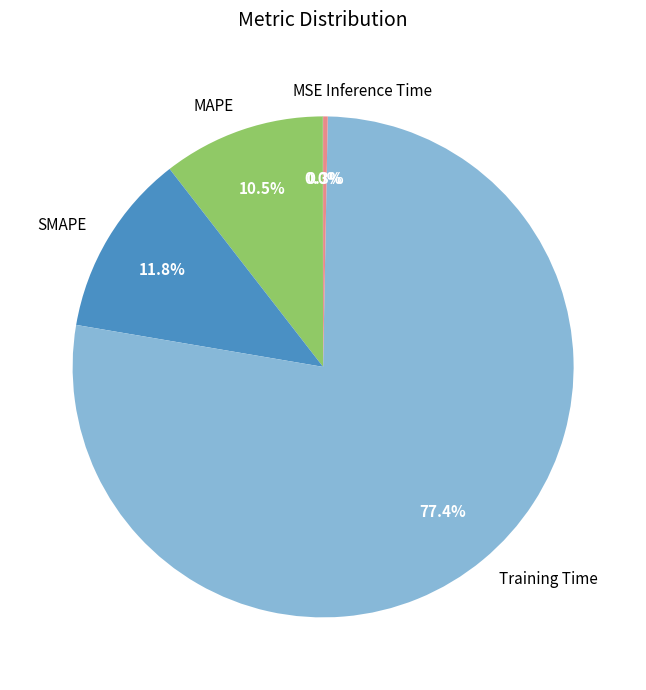

Which category has the biggest portion of the pie?

Training Time